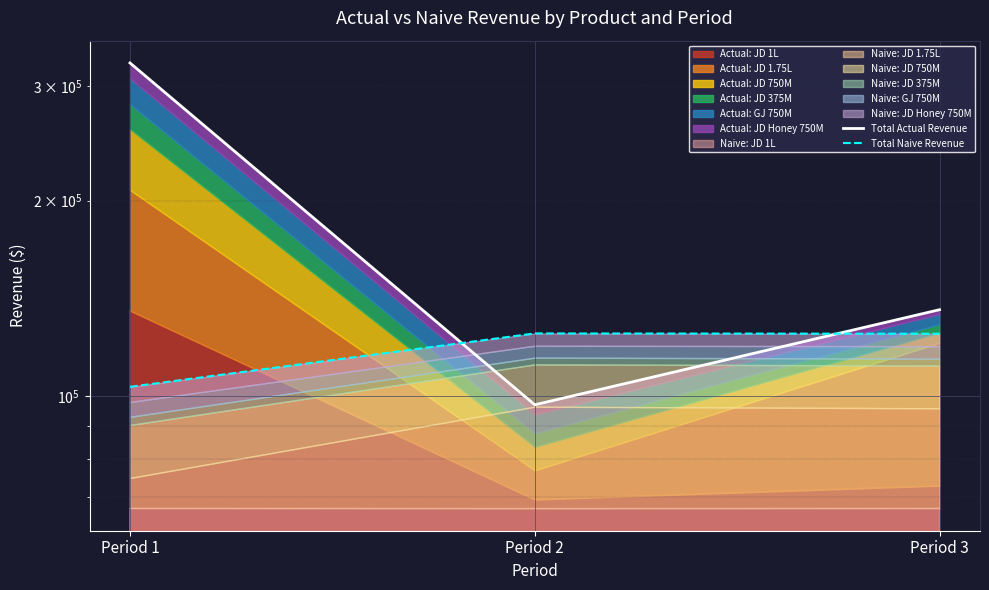

How many data points in Total Actual Revenue are less than 135877?

1